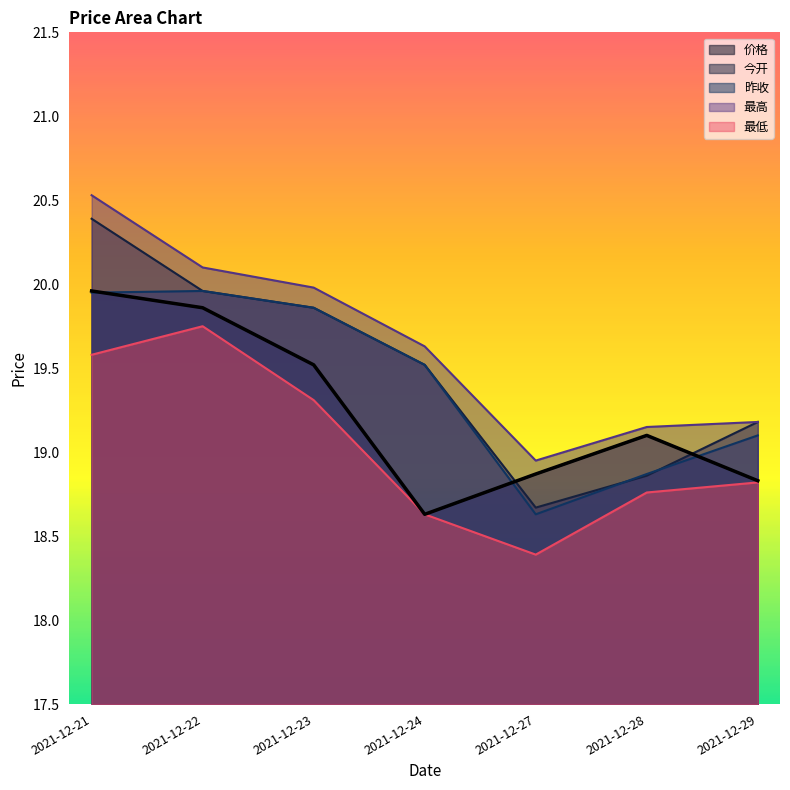

How many lines are shown in the chart?

5